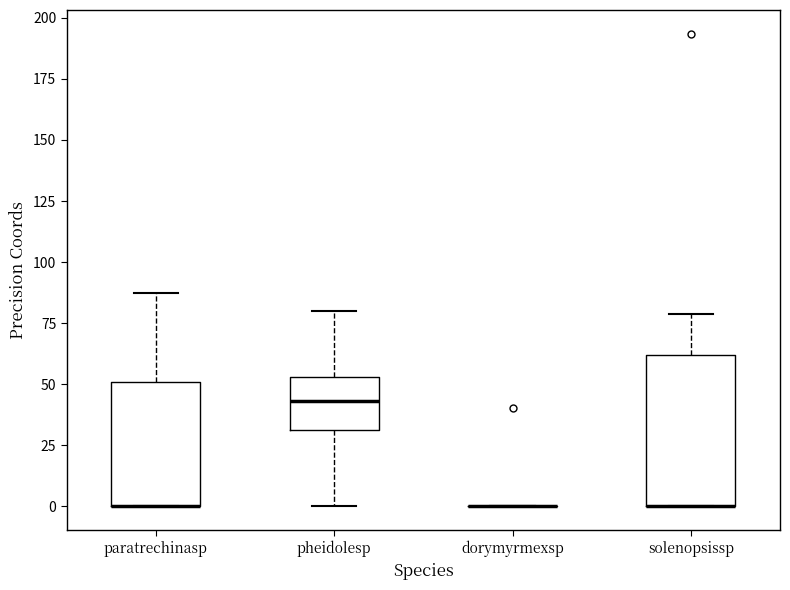

Comparing the boxes themselves (not the whiskers), which one is the tallest?

solenopsissp